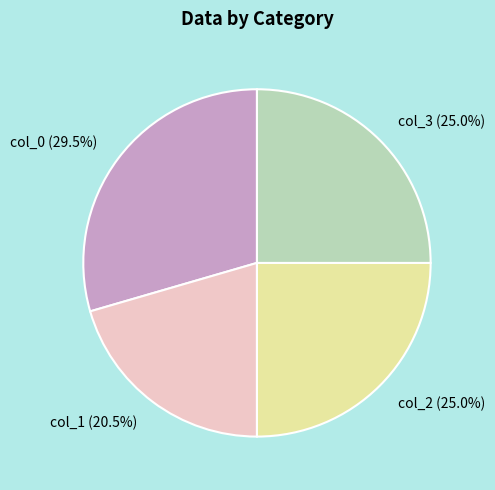

The col_0 slice represents 39% of the pie. True or false?

False